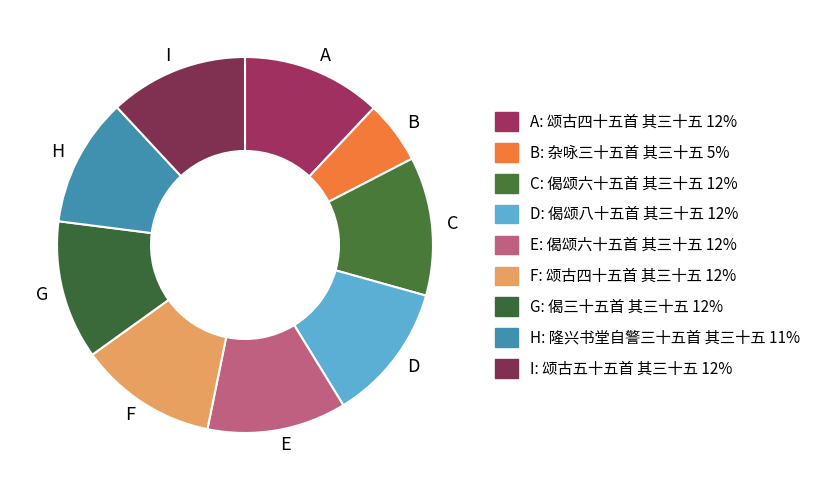

True or false: E accounts for 12% of the total.

True